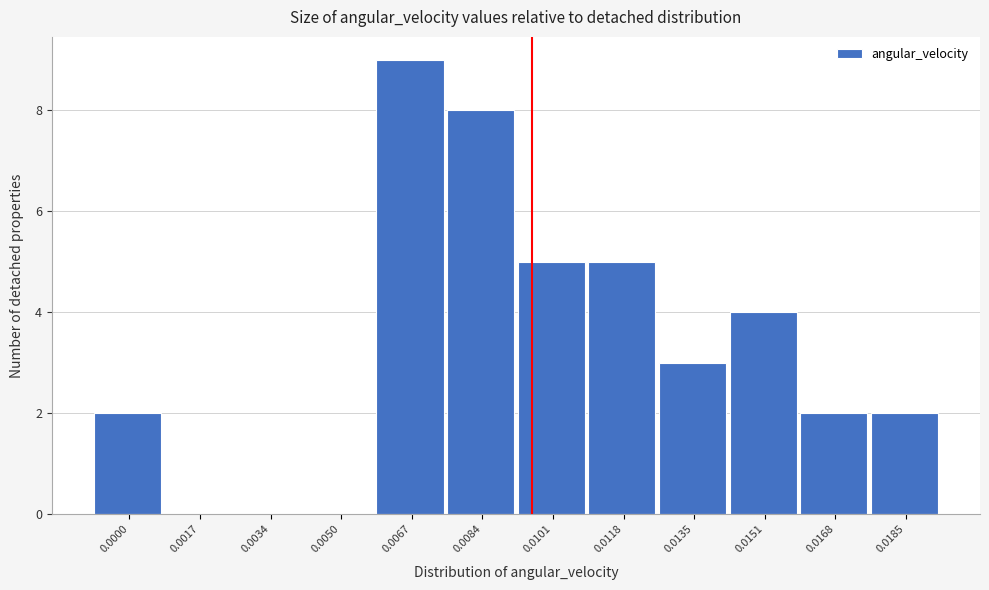

Reading left to right, extract all data points from this chart.

0.0000=2	0.0017=0	0.0034=0	0.0050=0	0.0067=9	0.0084=8	0.0101=5	0.0118=5	0.0135=3	0.0151=4	0.0168=2	0.0185=2